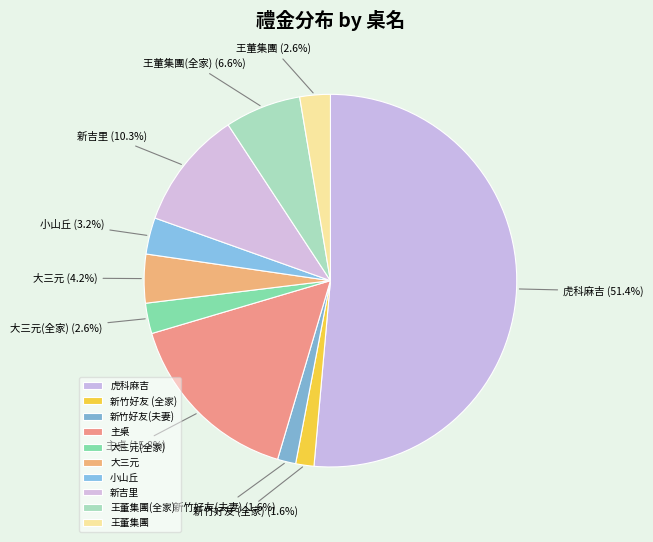

Combined, do 虎科麻吉 and 小山丘 account for over 50%?

Yes